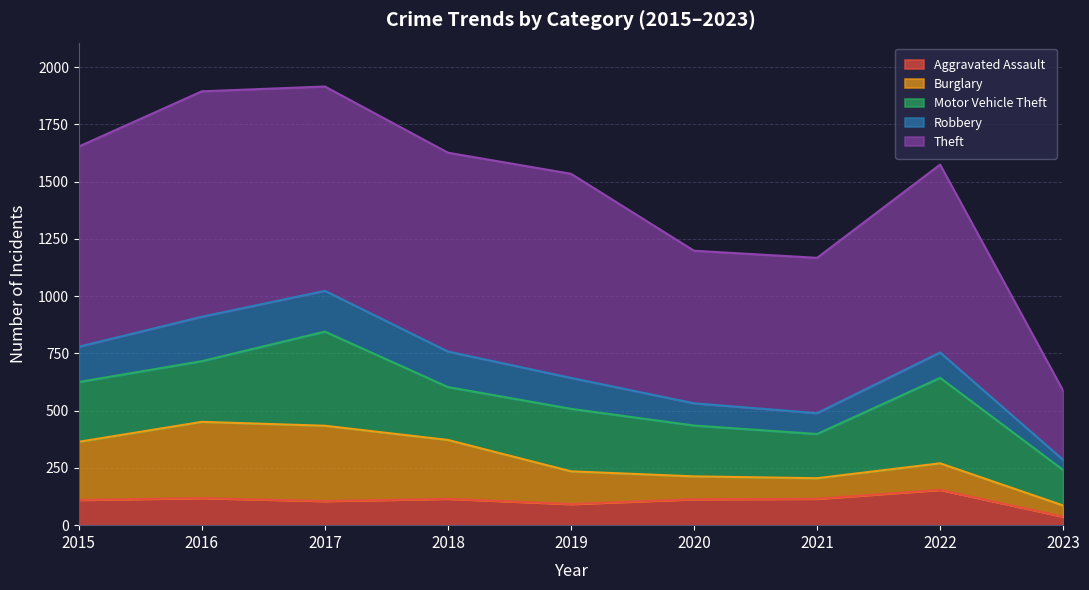

Between 2020 and 2022, which is larger?

2022